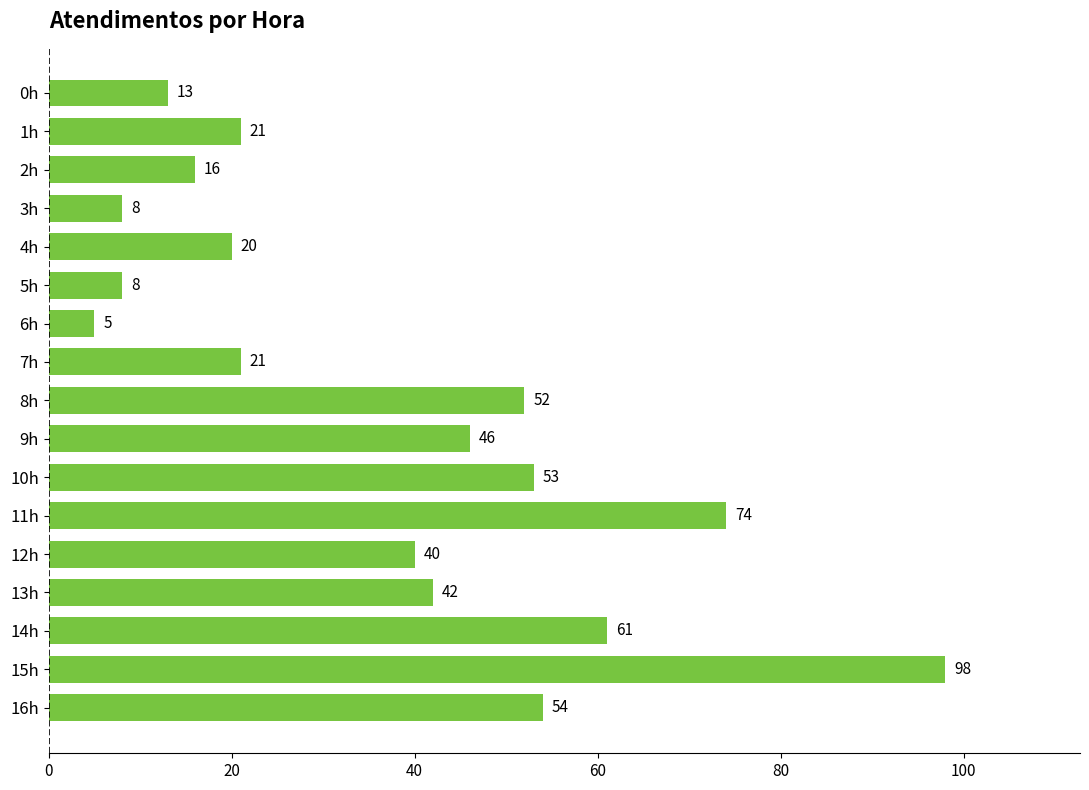

What is the label of the 16th bar from the top?

15h